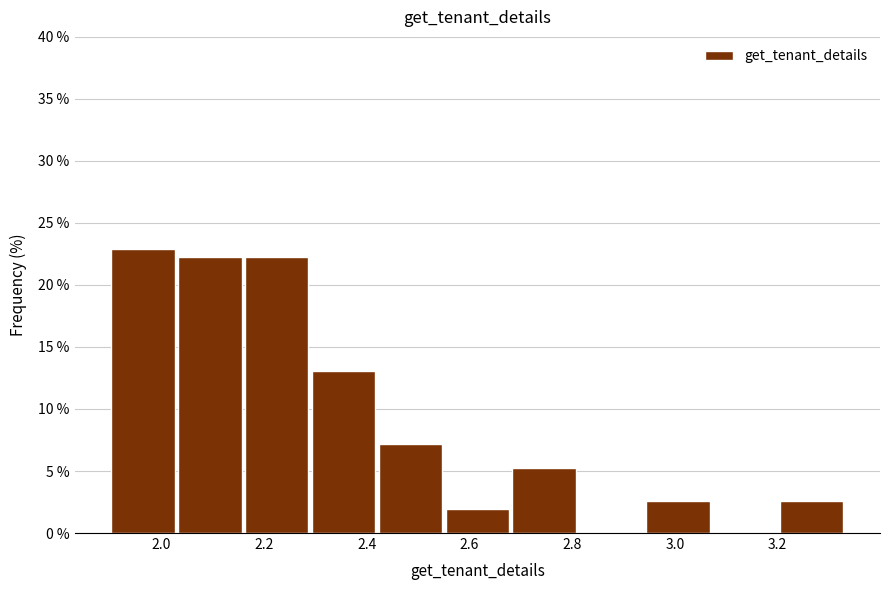

What is the height of the bar covering 2.56 to 2.68 on the x-axis? Neither the bar edges nor the heights are printed on the chart, so give them approximately, as read against the axes.

2.0